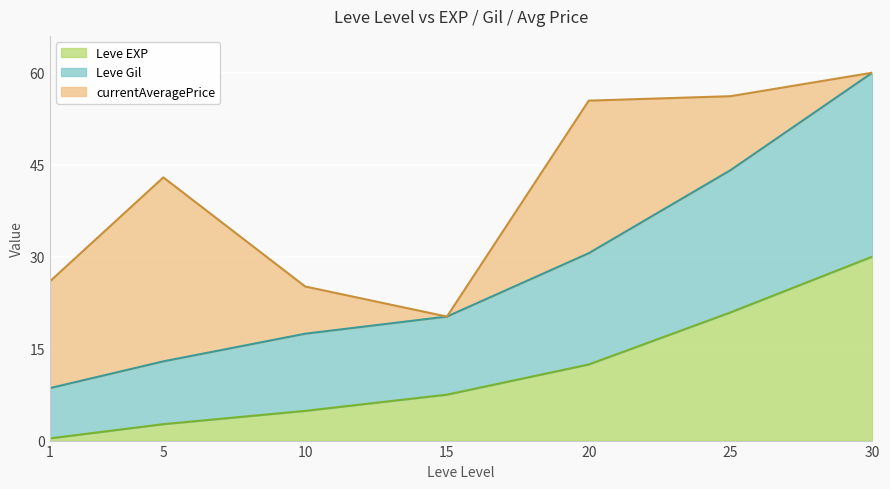

The value of Leve EXP at 30 is 16.0. True or false?

False